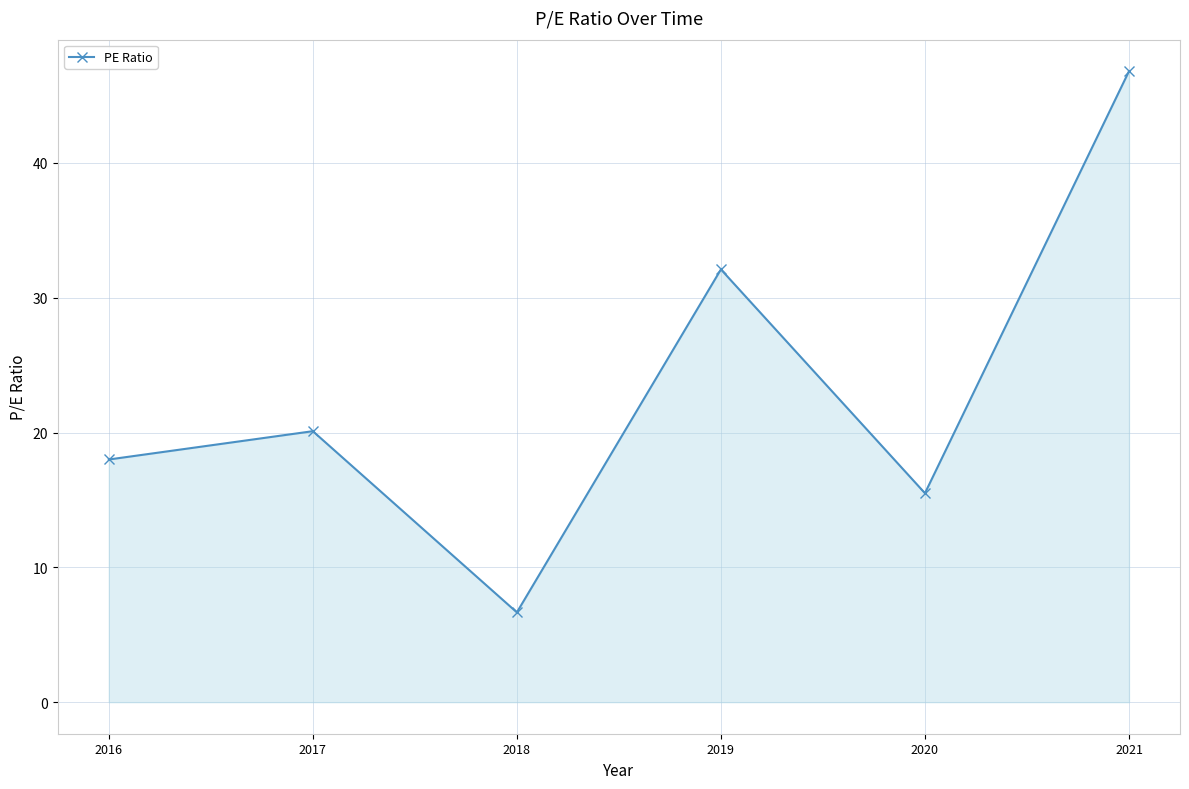

List the labels in order of value, smallest first.

2018, 2020, 2016, 2017, 2019, 2021